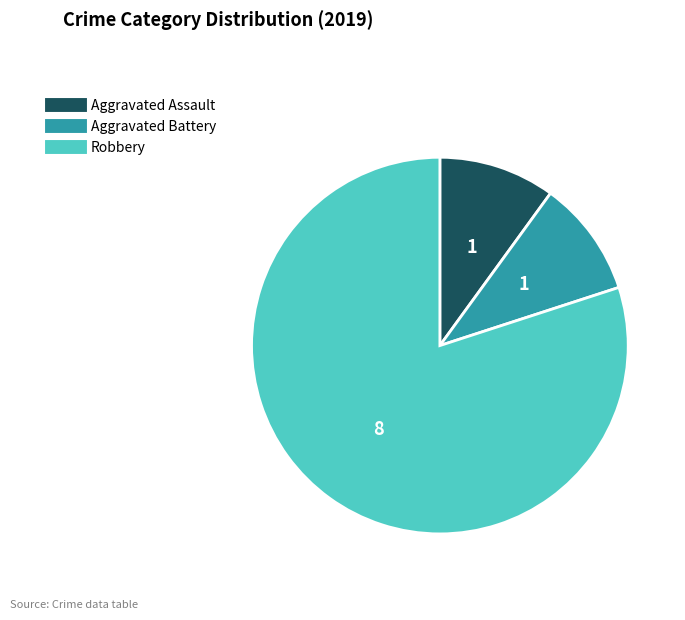

Between Robbery and Aggravated Battery, which is larger?

Robbery